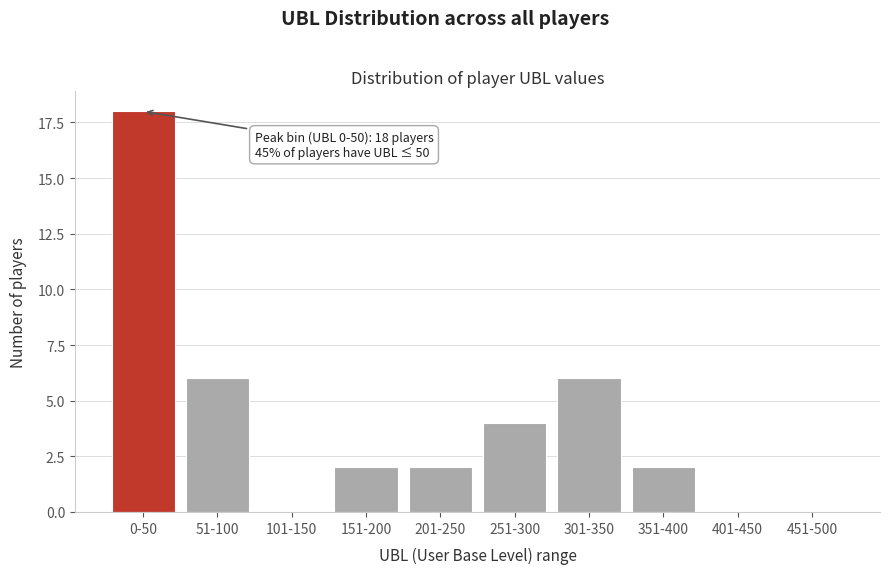

Reading left to right, what are all the values shown in this chart?

0-50=18	51-100=6	101-150=0	151-200=2	201-250=2	251-300=4	301-350=6	351-400=2	401-450=0	451-500=0